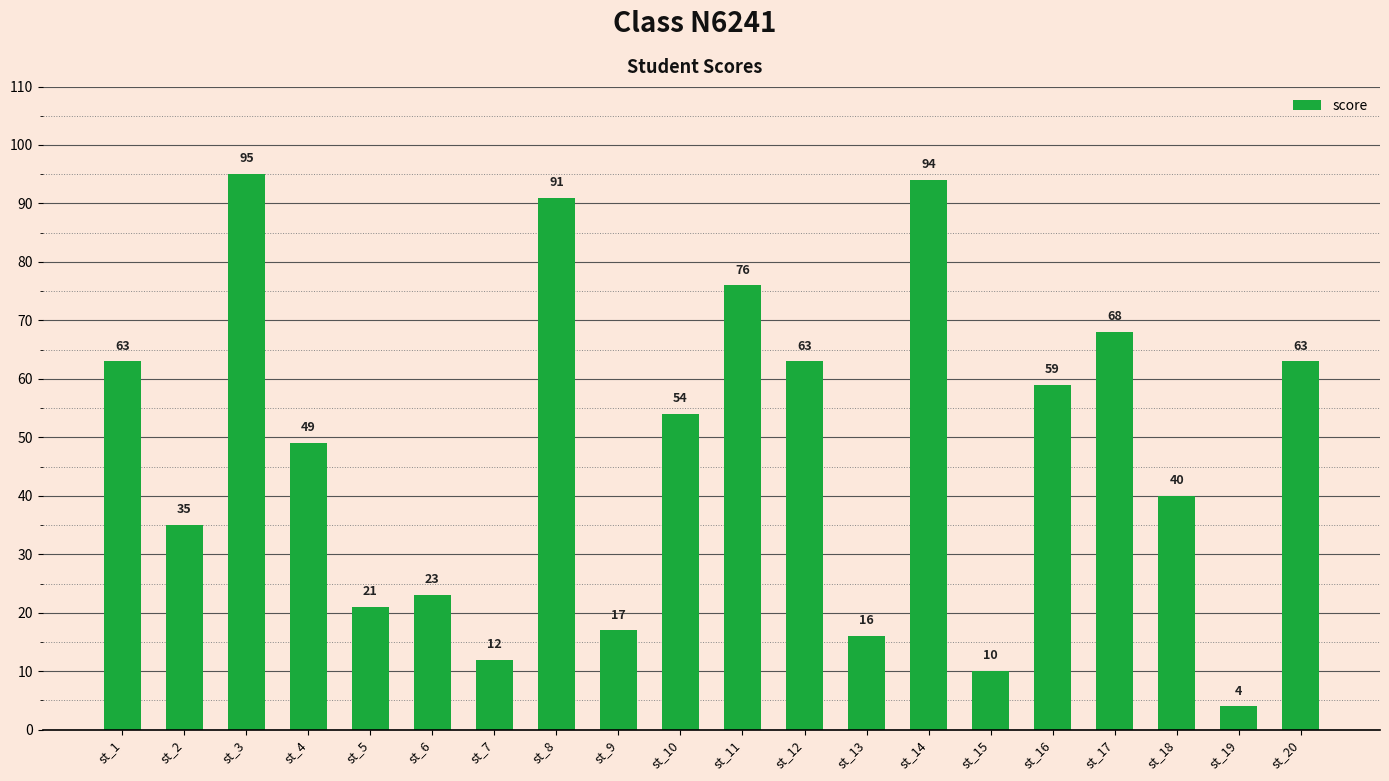

Reading left to right, list all the values displayed in this chart.

63	35	95	49	21	23	12	91	17	54	76	63	16	94	10	59	68	40	4	63